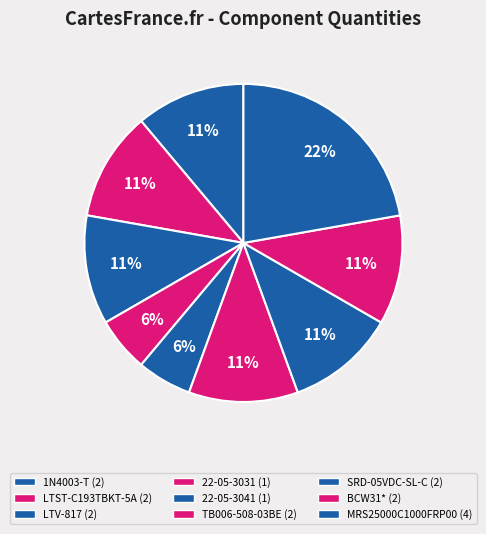

What is the smallest slice in the pie chart?

22-05-3031